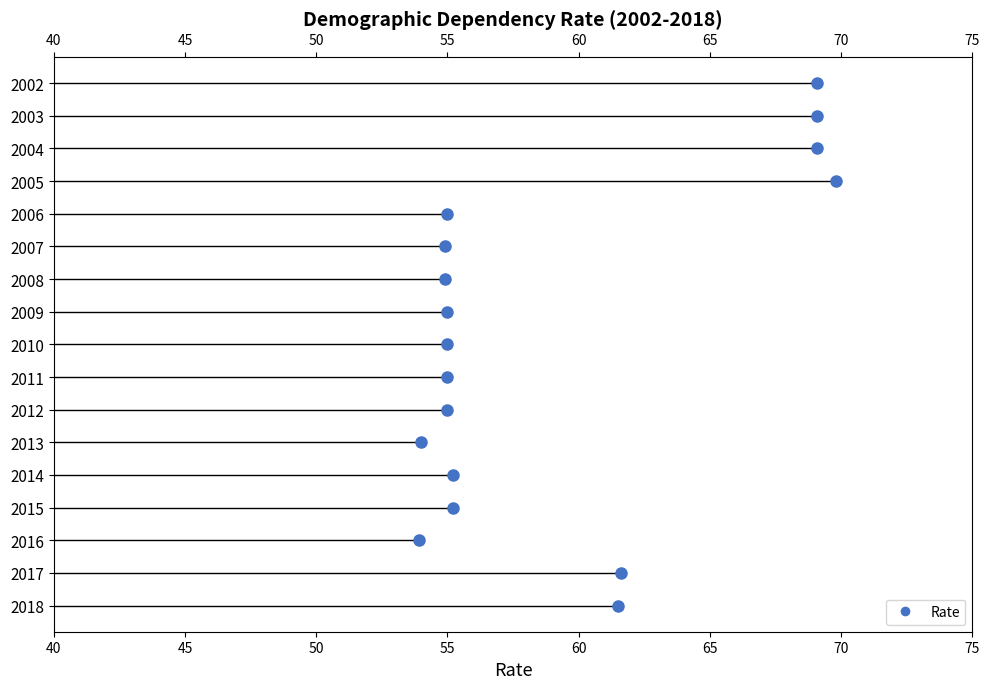

How many distinct data groups are displayed?

1